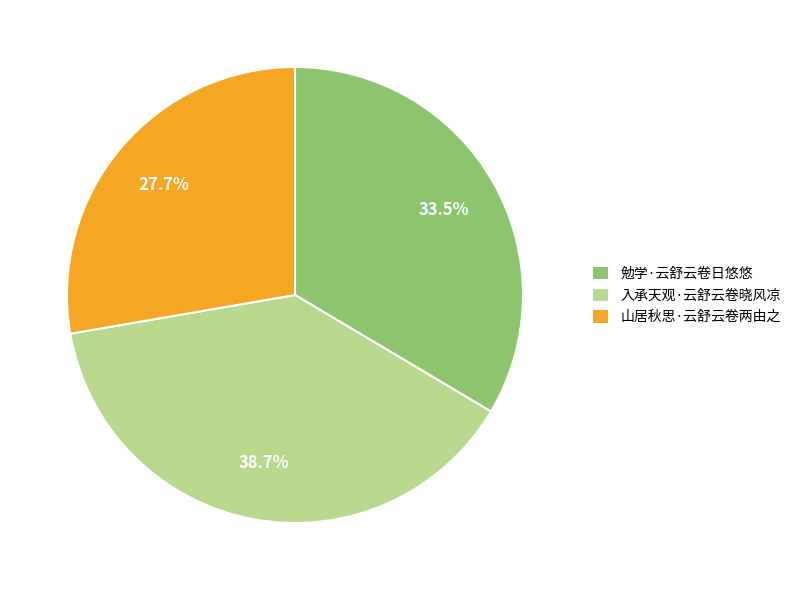

How many slices are in this pie chart?

3